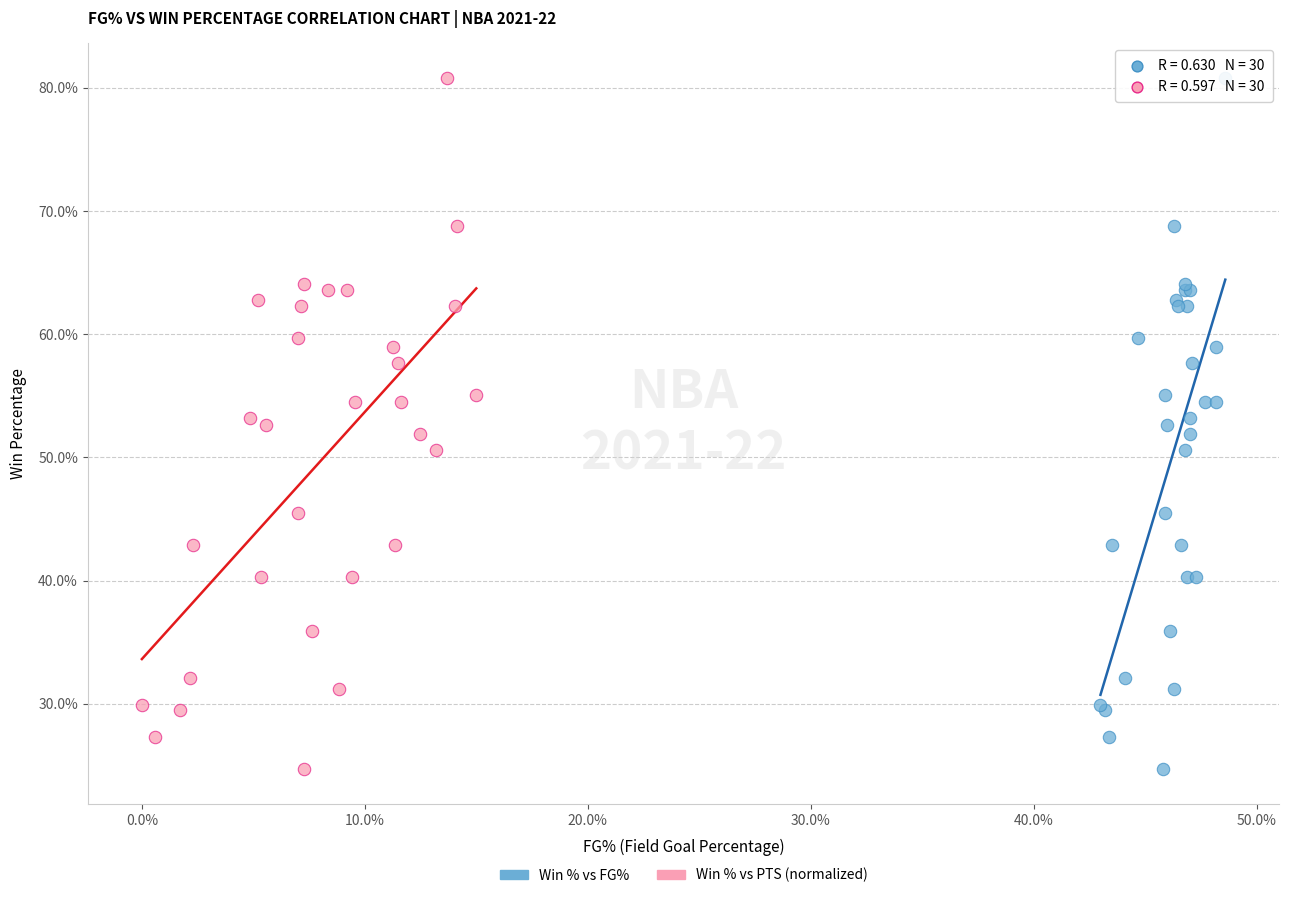

What are all the series names shown in the legend?

Win % vs FG%, Win % vs PTS (normalized)